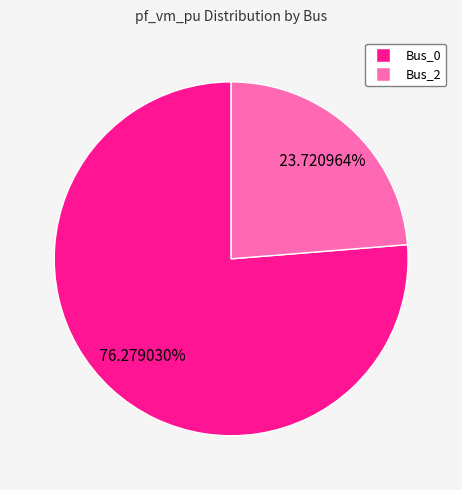

Is it true that Bus_2 is 24% of the pie?

True